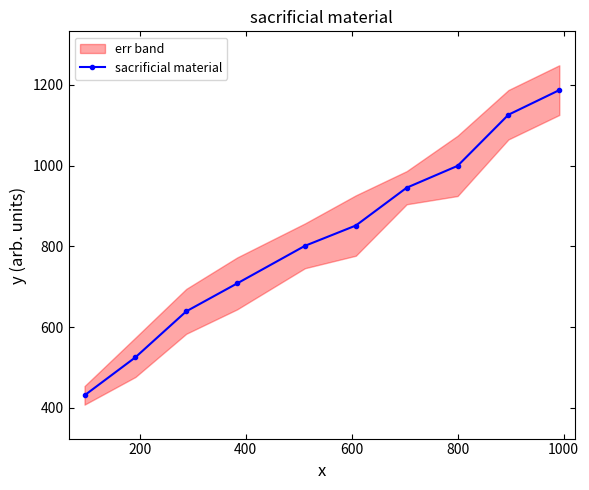

Reading left to right, transcribe all the data shown in this chart.

430.6	524.9	638.9	708.1	801.3	851.6	945.4	999.5	1126.3	1187.3